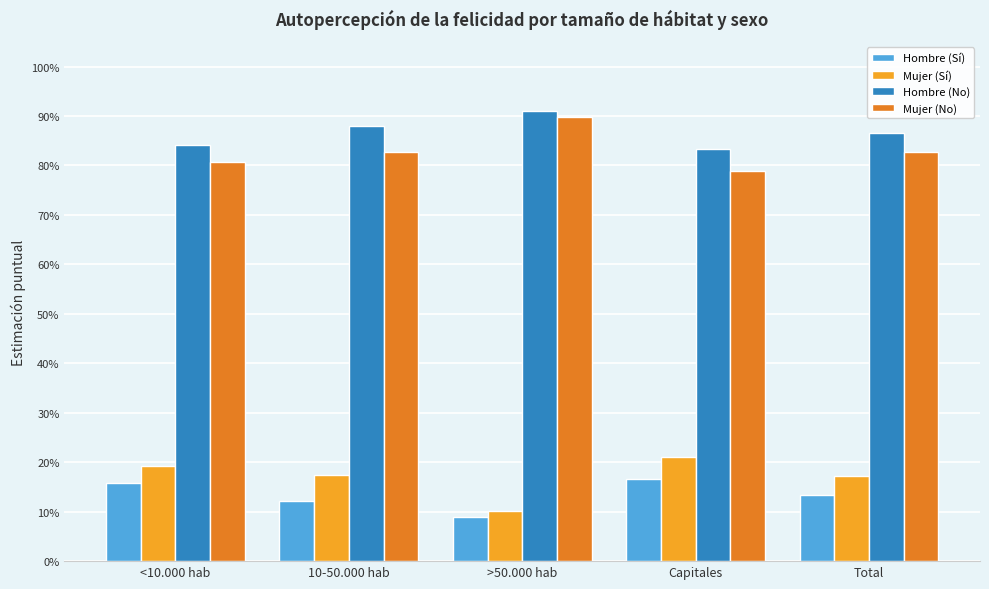

Which series has the largest range (max minus min)?

Mujer (Sí)